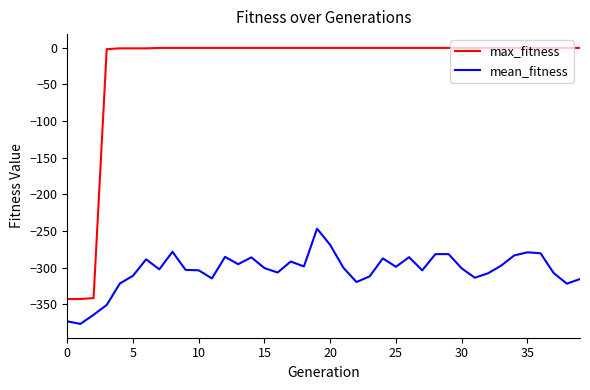

True or false: mean_fitness and max_fitness cross at least once.

False